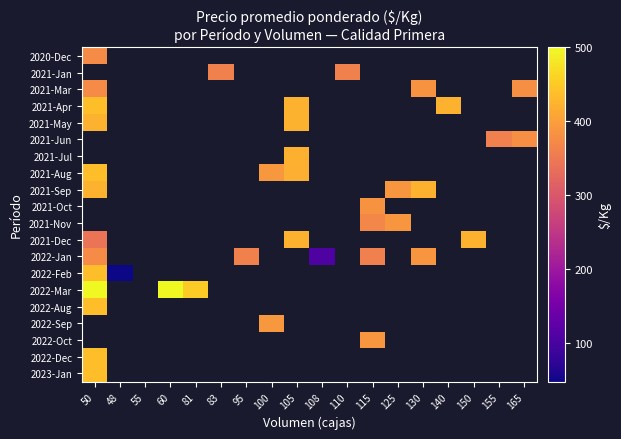

What is the greatest value displayed?

500.0